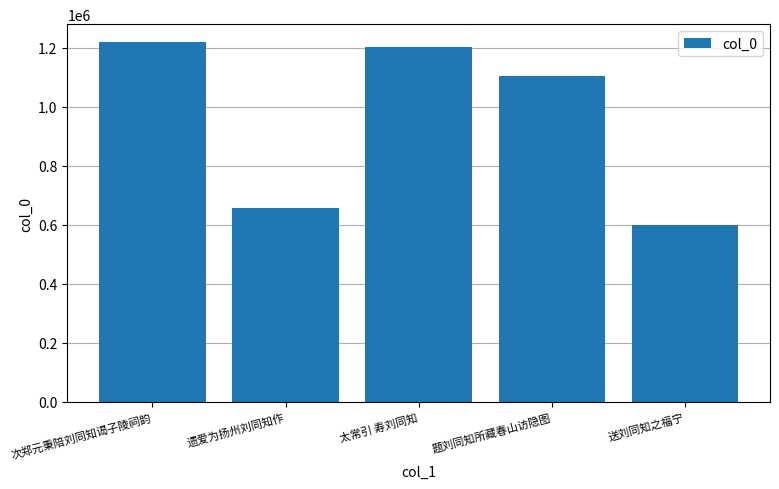

Is it true that the value at 遗爱为扬州刘同知作 is 339712?

False